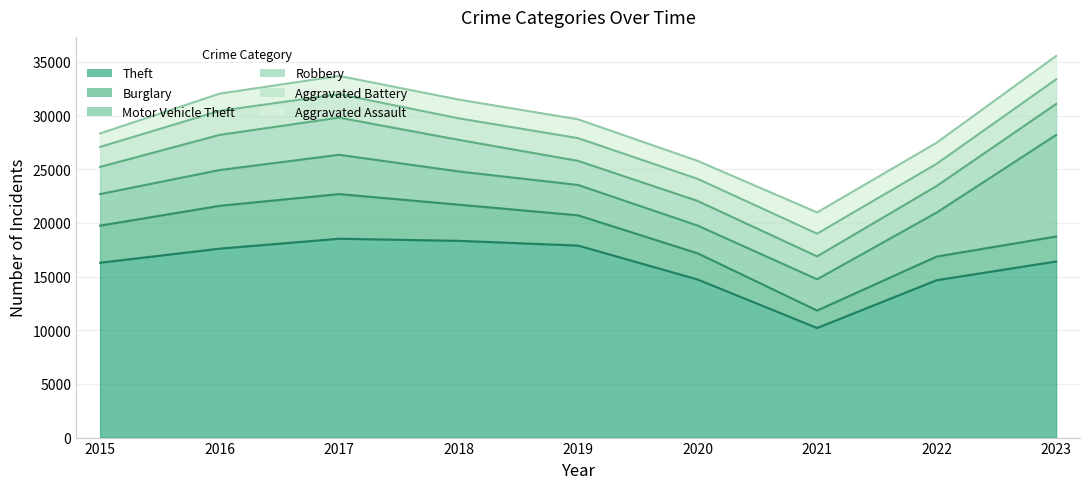

The value of Aggravated Battery at 2023 is 3253. True or false?

False